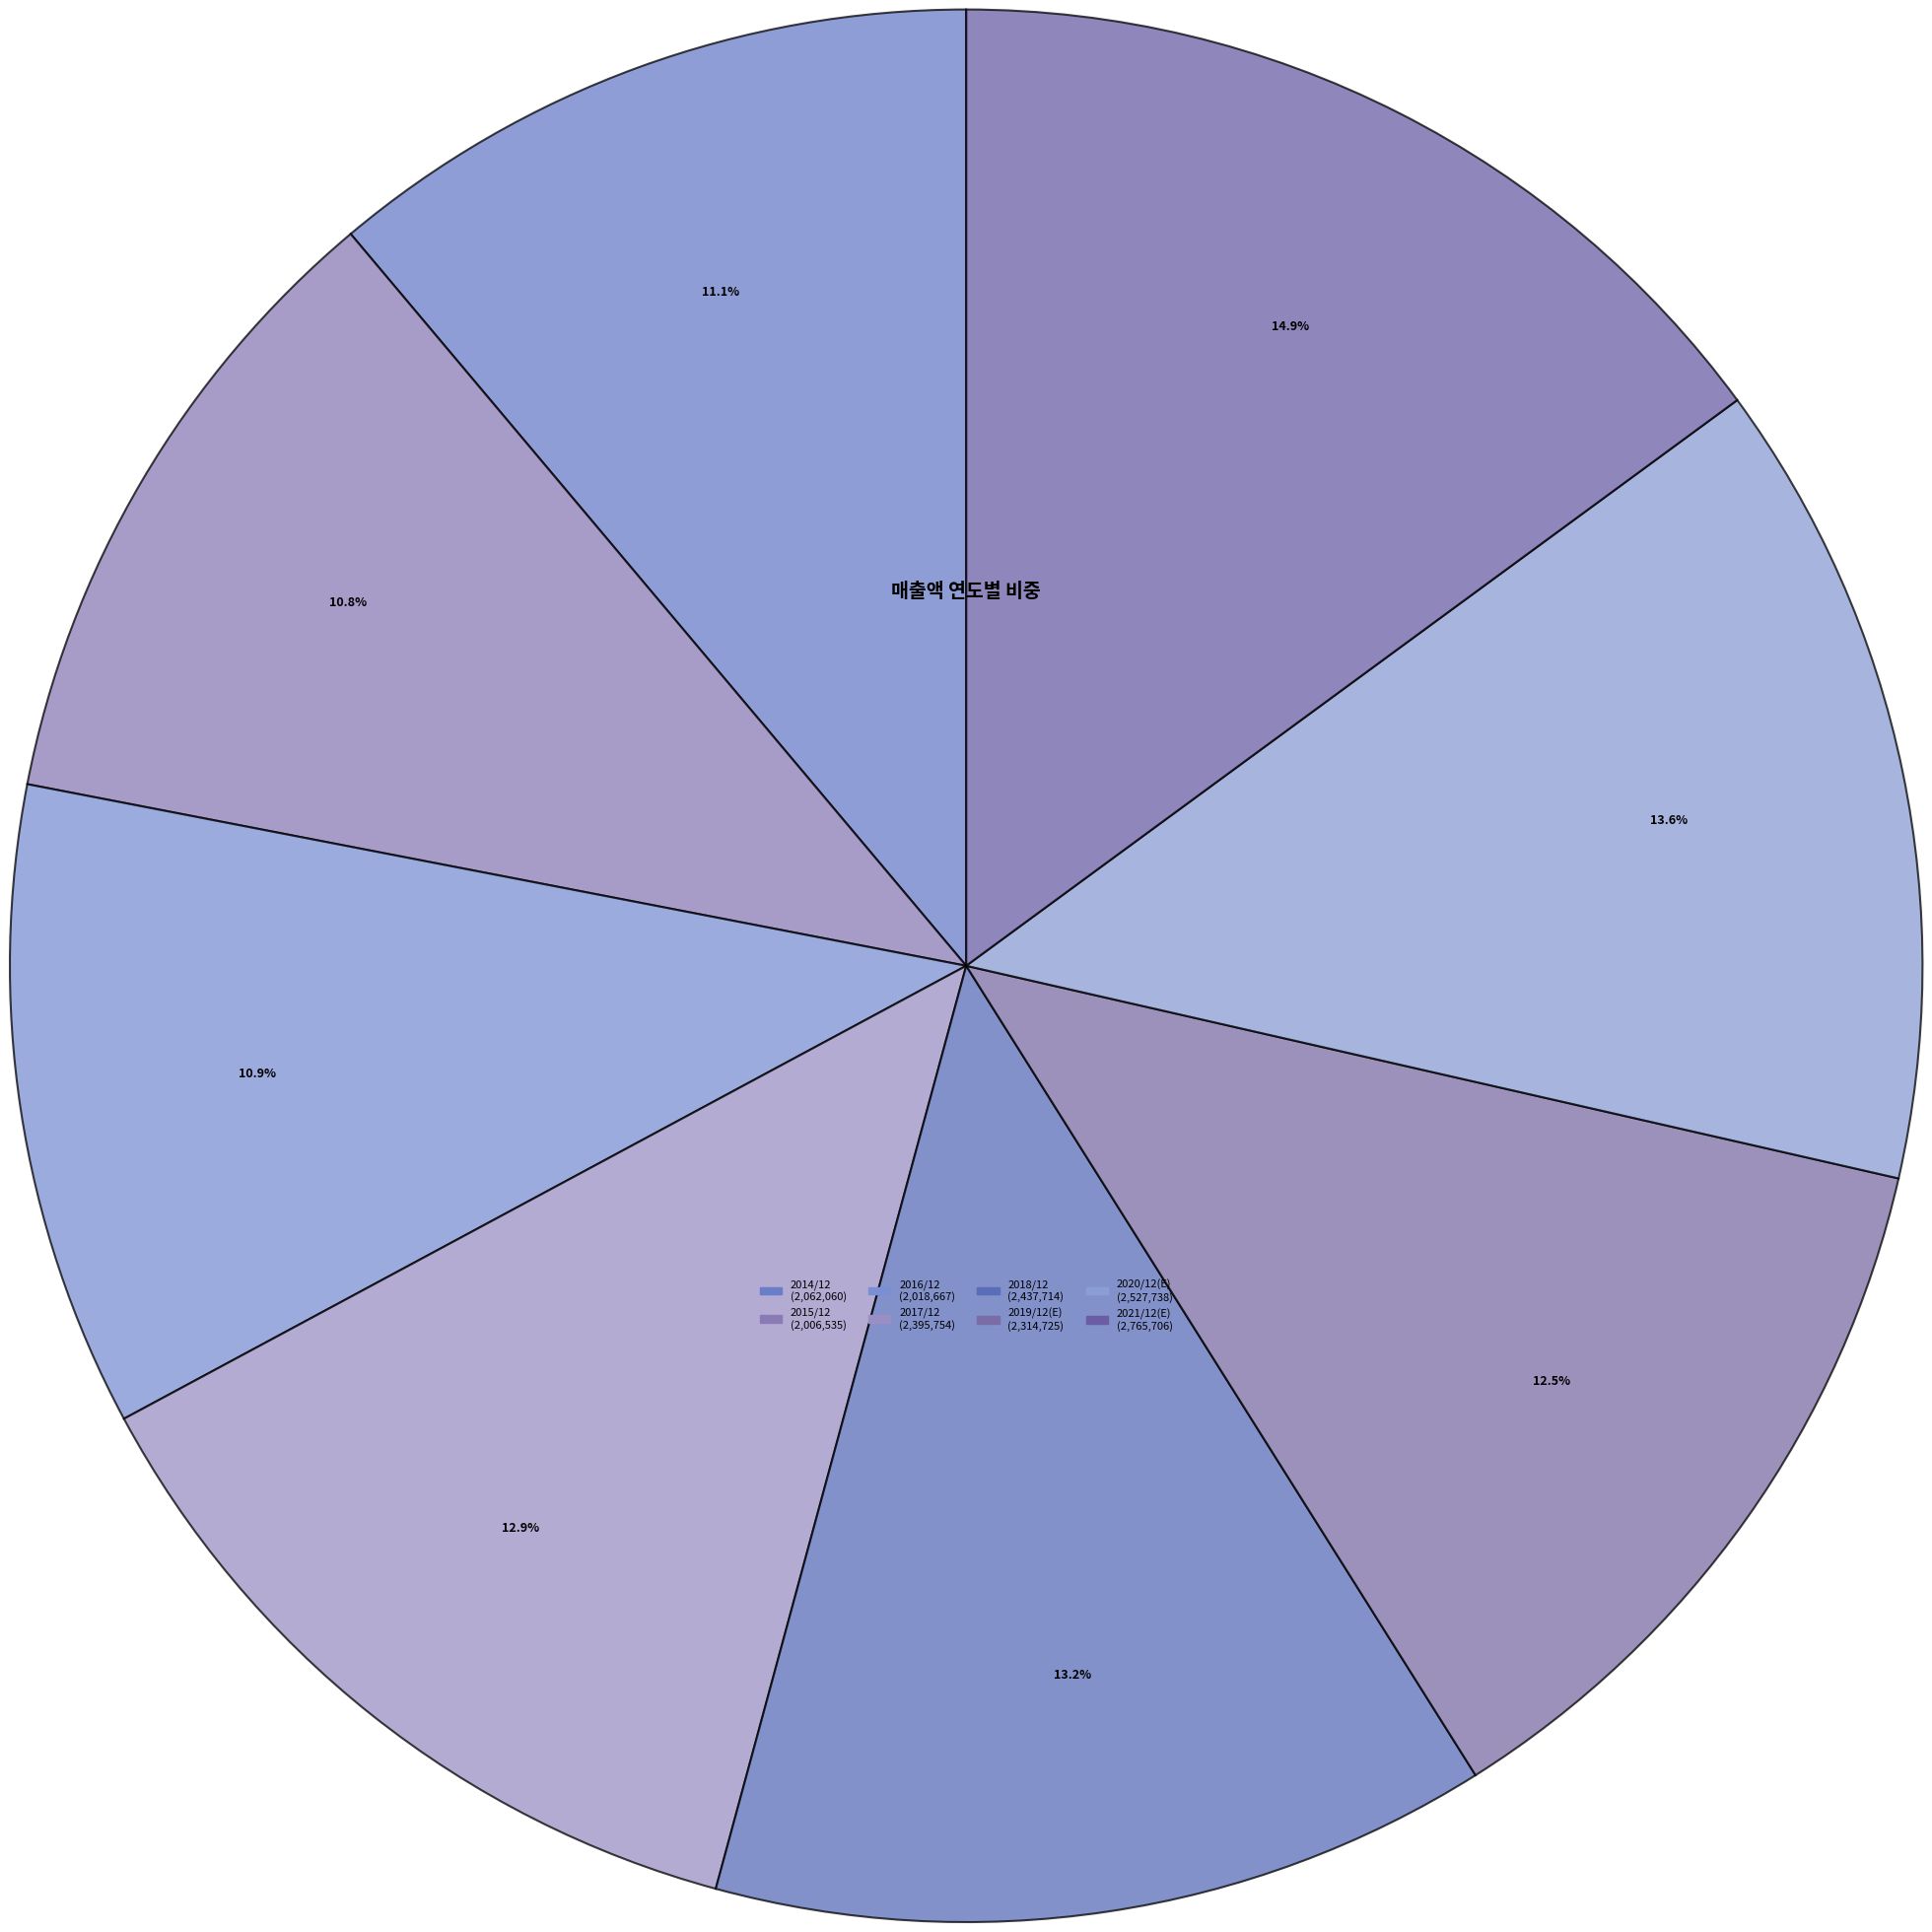

To the nearest percent, what is the combined percentage of 2019/12(E) and 2018/12?

26%